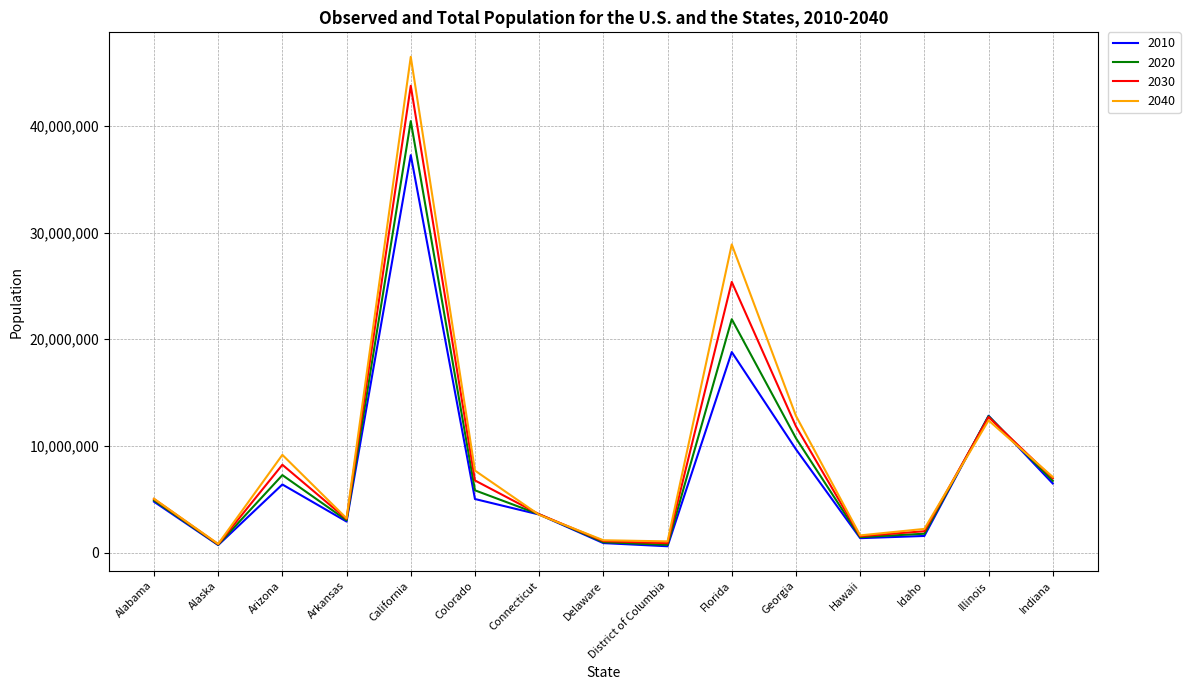

Rank the series at Georgia from highest to lowest value.

2040, 2030, 2020, 2010